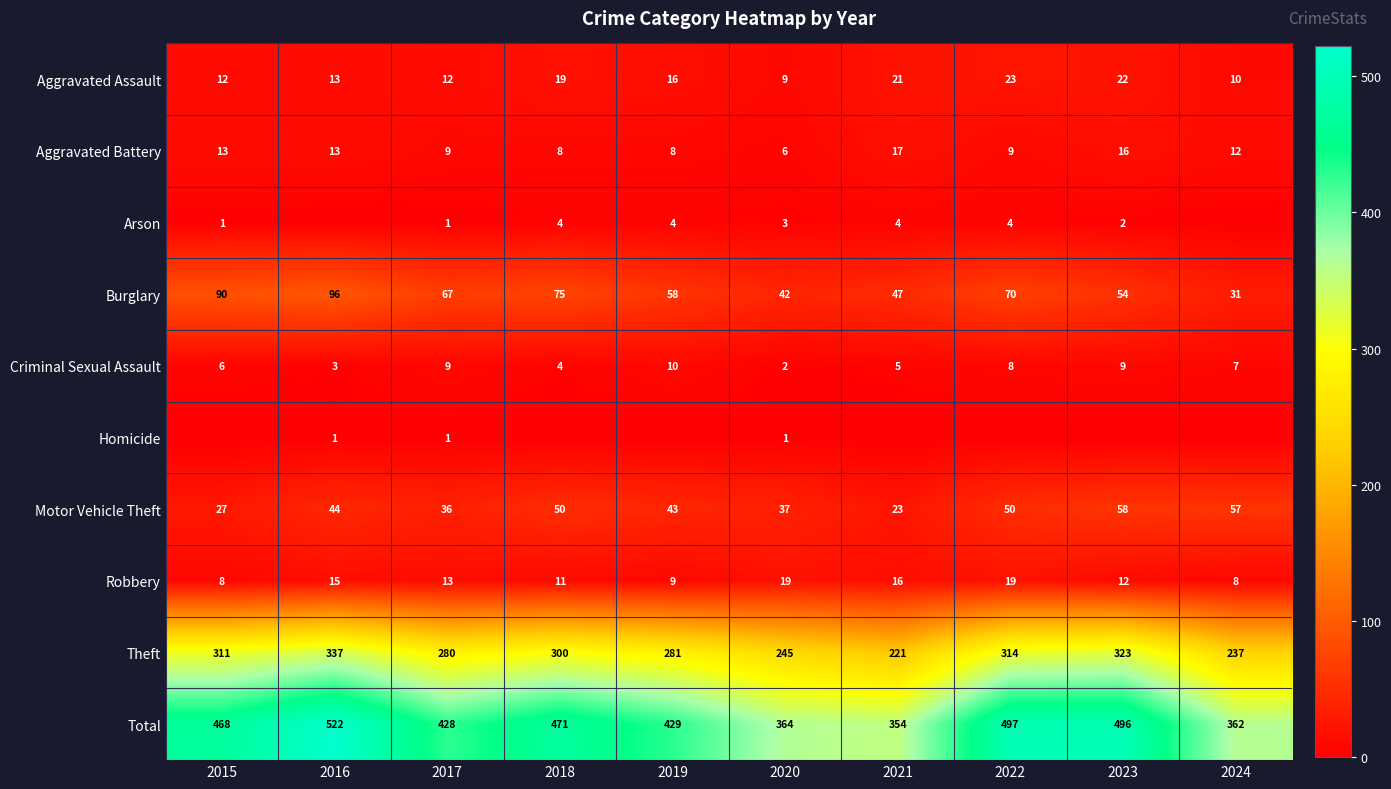

How many distinct data groups are displayed?

10